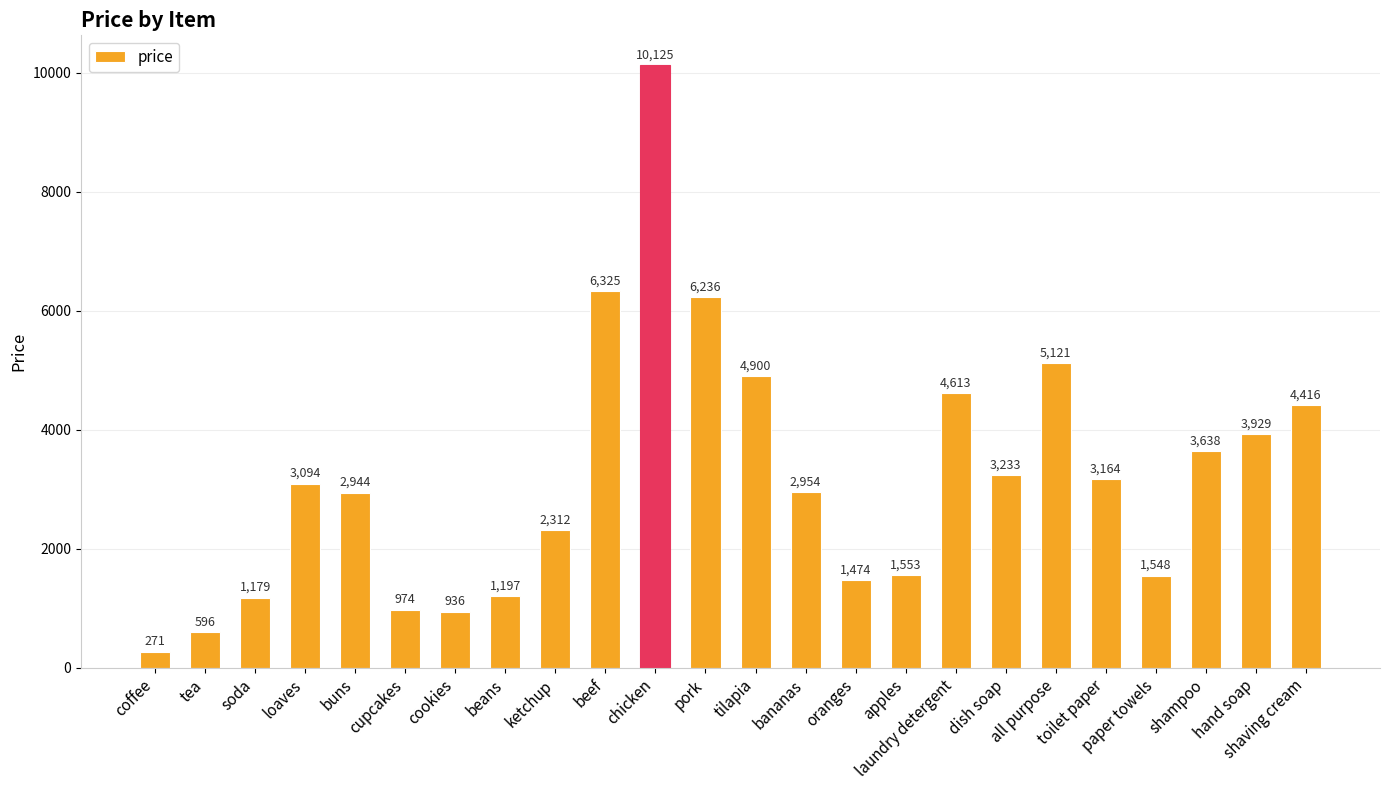

At which label is the value closest to 5198?

all purpose